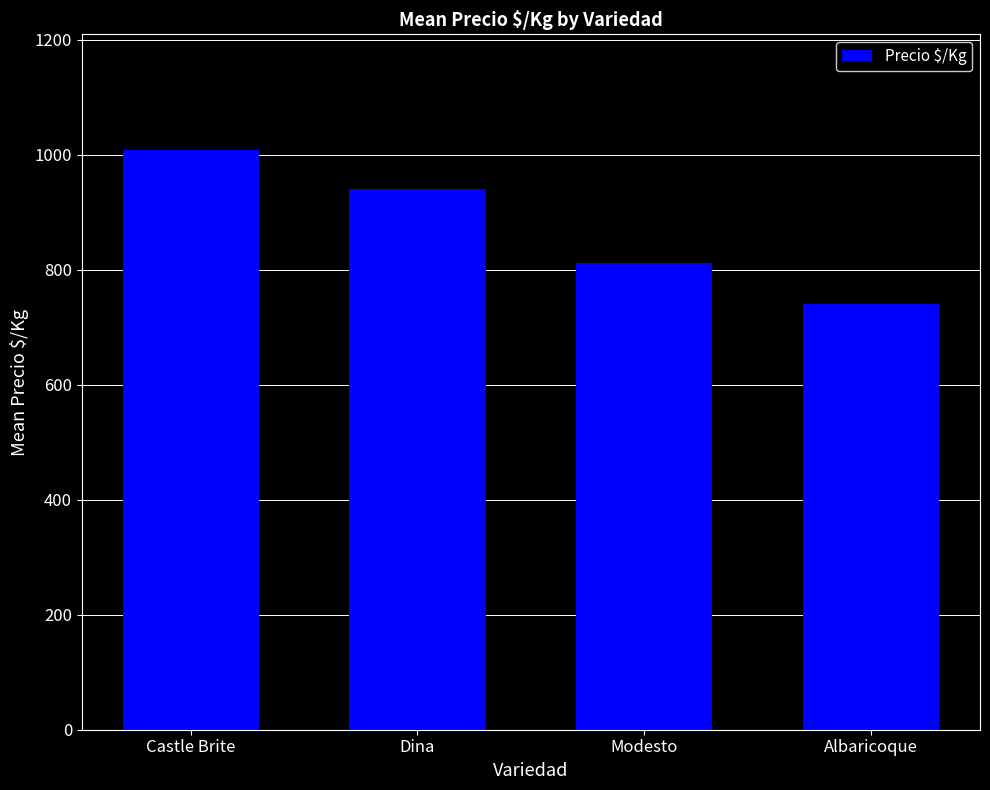

Between Modesto and Dina, which is larger?

Dina